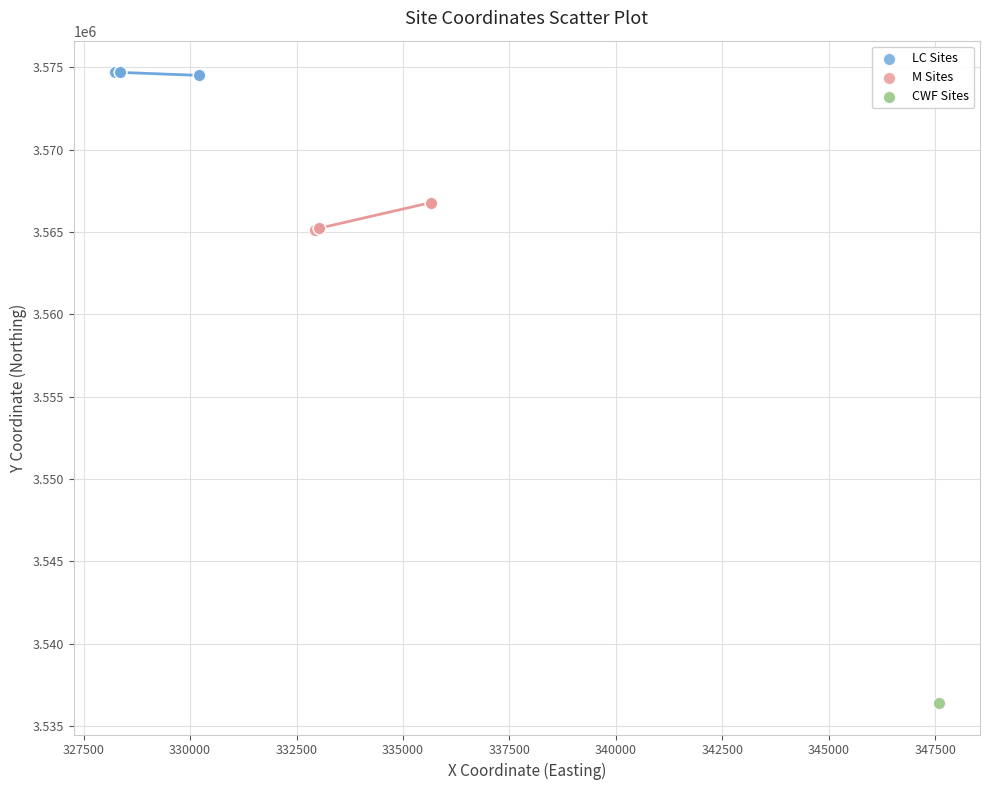

Which series contains the lowest Y value?

CWF Sites